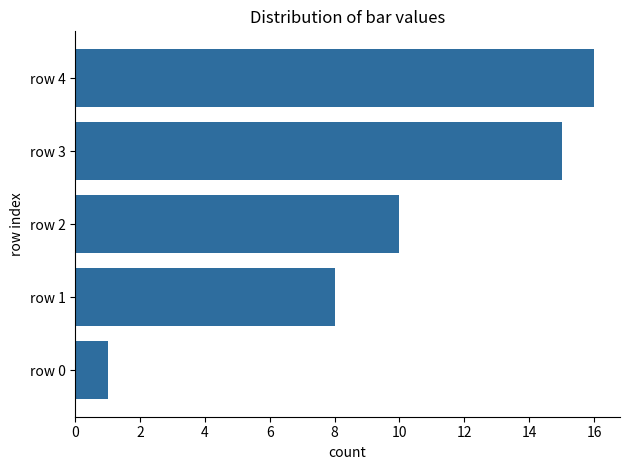

Count the number of data series in this chart.

1